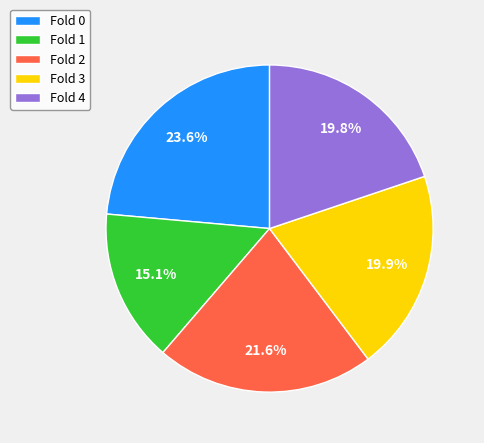

What percentage is the Fold 2 slice, to the nearest percent?

22%